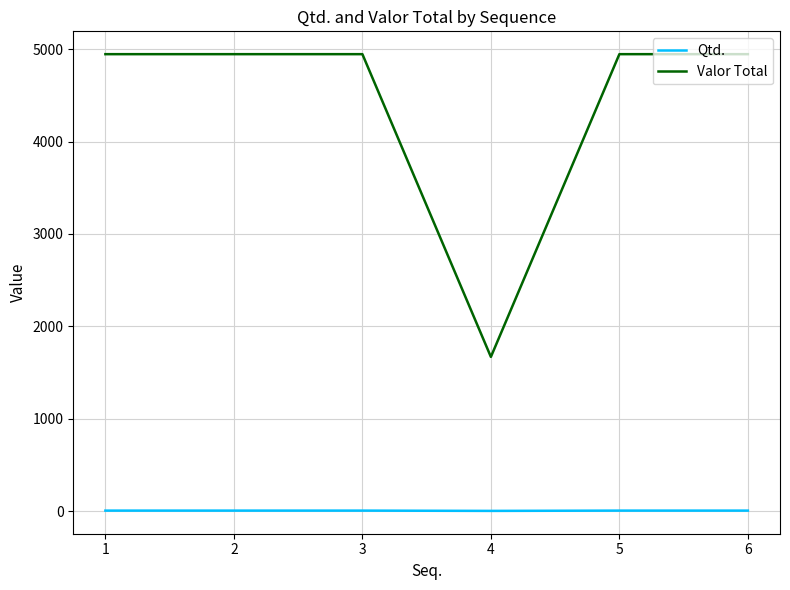

True or false: Valor Total has a value of 3003.9 at 6.

False